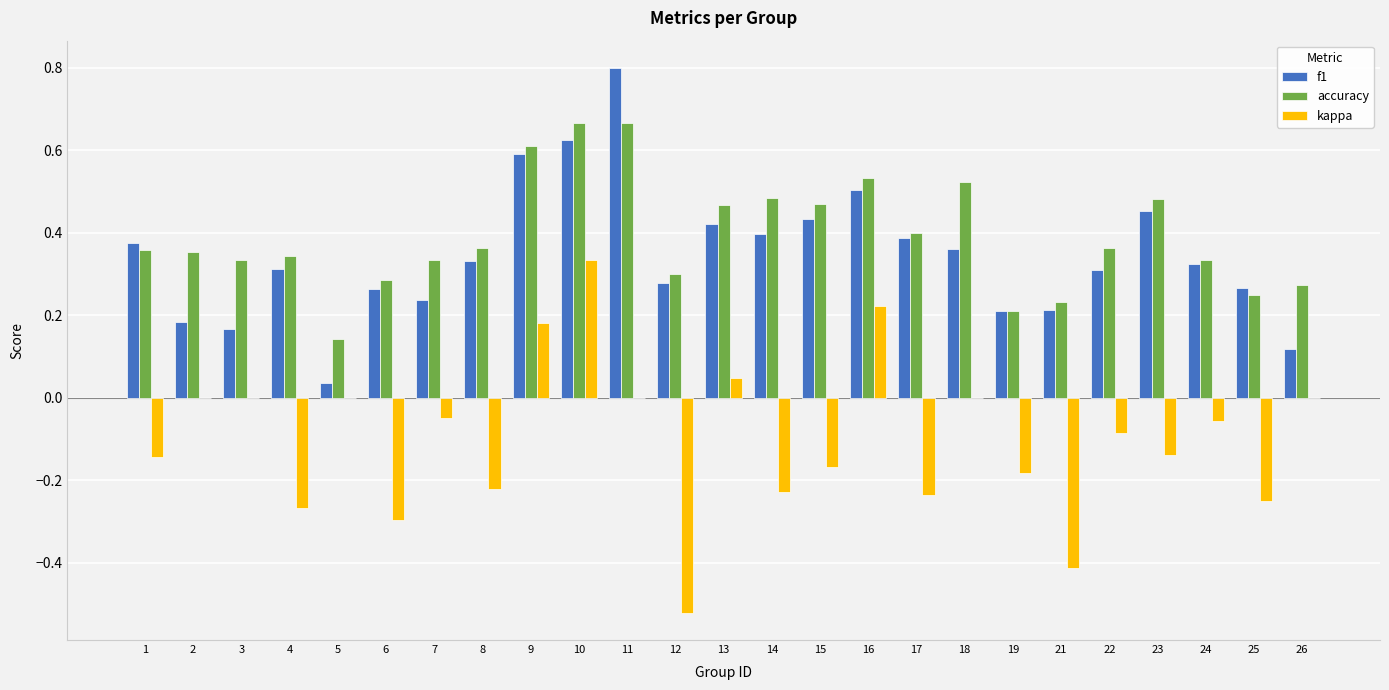

Count the accuracy values in the range 0 to 1.

25